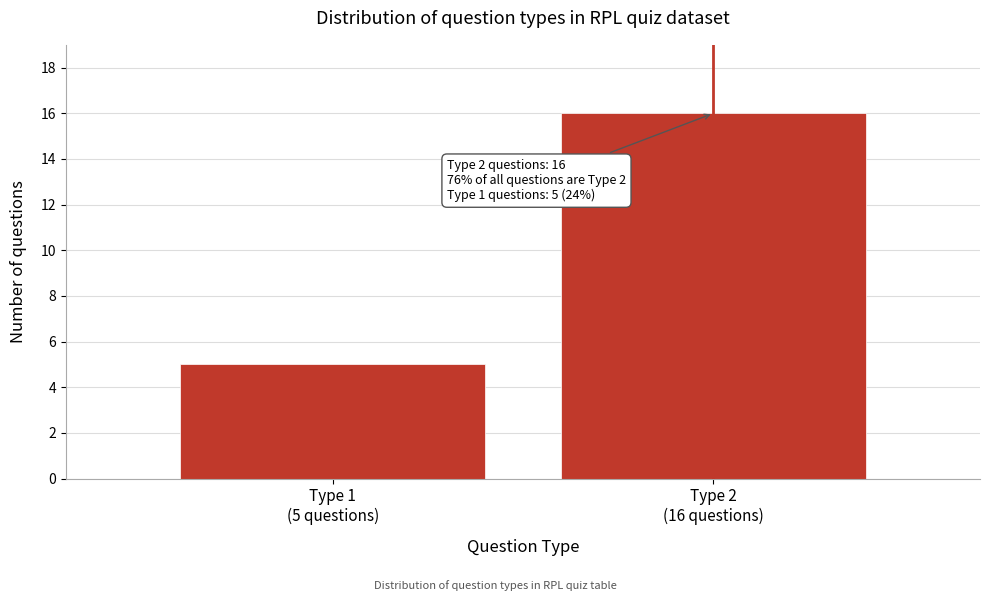

Reading left to right, what are all the values shown in this chart?

5	16